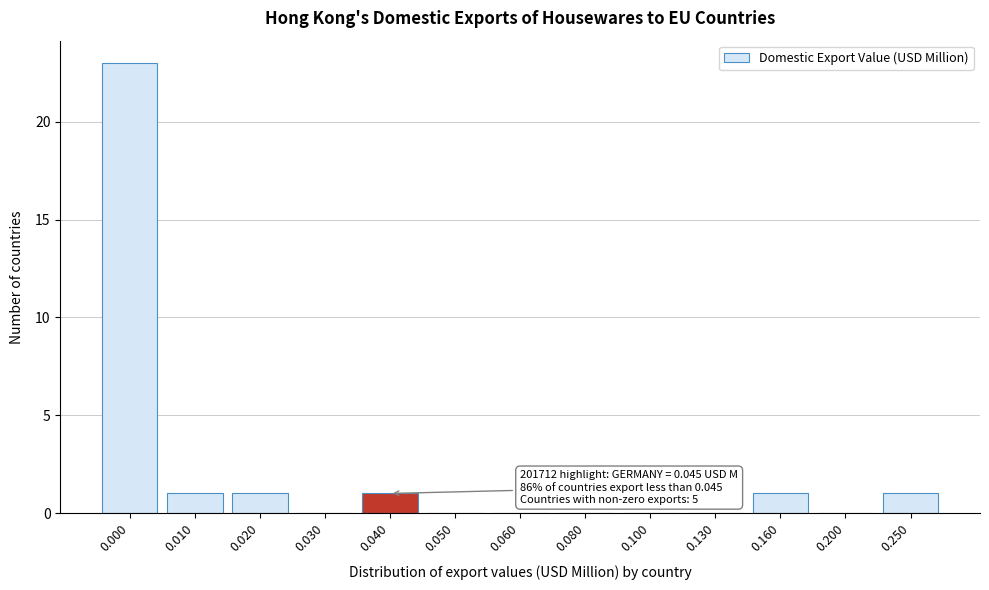

Reading left to right, extract all data points from this chart.

0.000=23	0.010=1	0.020=1	0.030=0	0.040=1	0.050=0	0.060=0	0.080=0	0.100=0	0.130=0	0.160=1	0.200=0	0.250=1